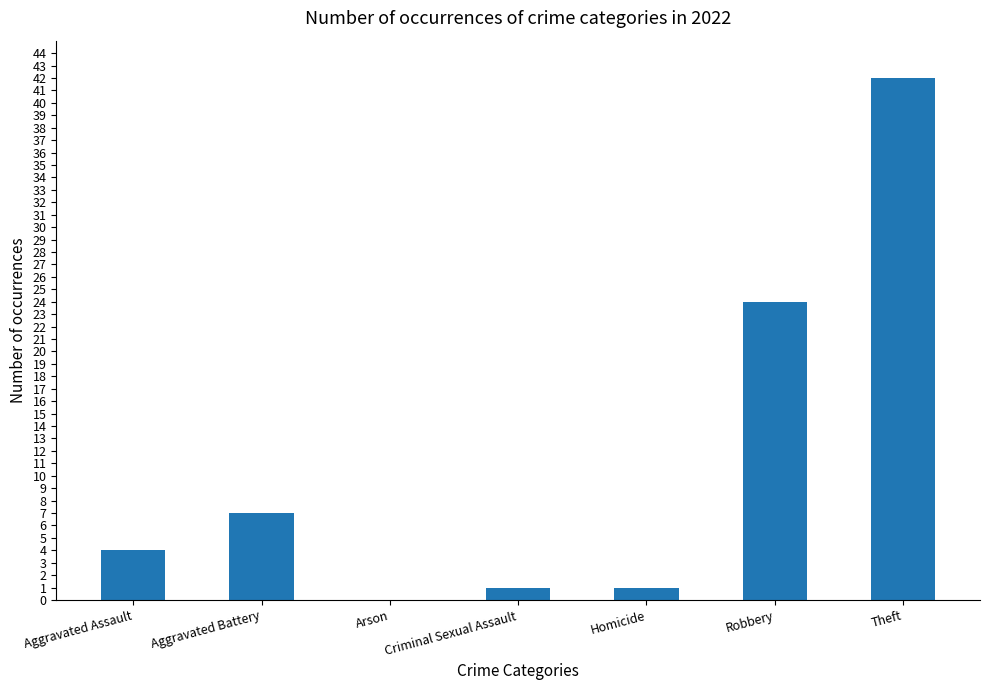

What is the greatest value displayed?

42